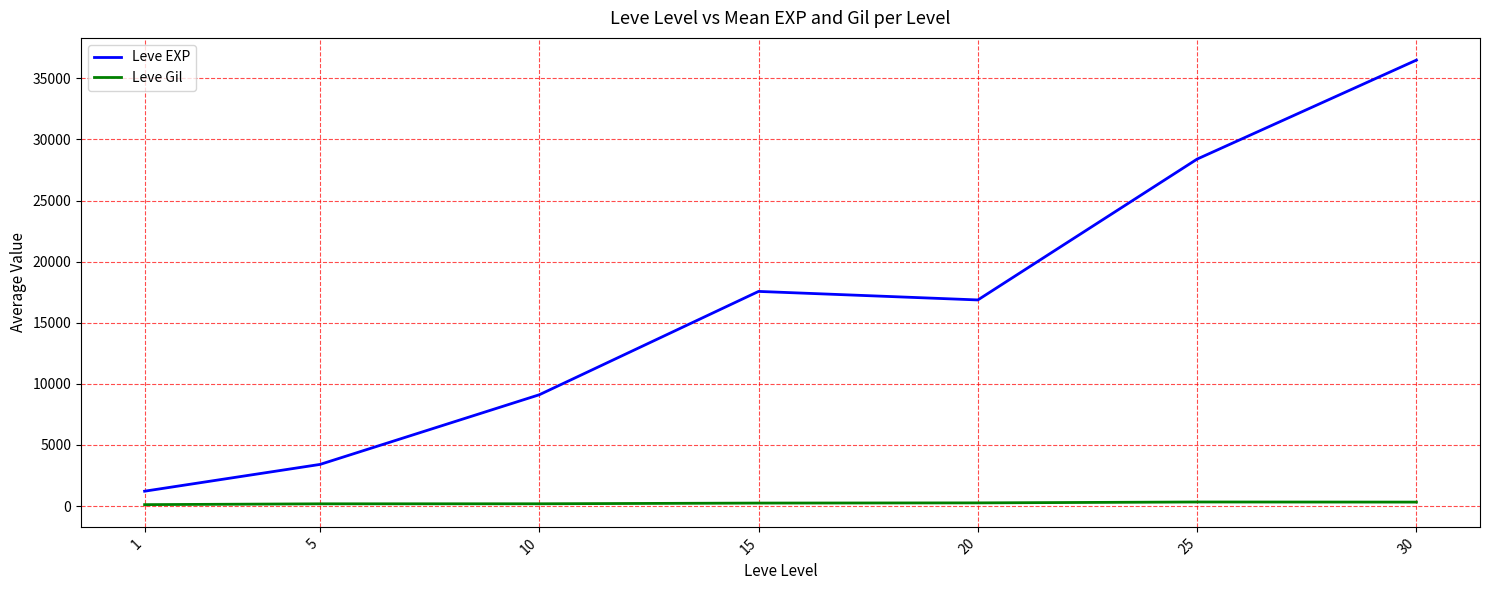

Between 5 and 20, which series saw the biggest shift?

Leve EXP